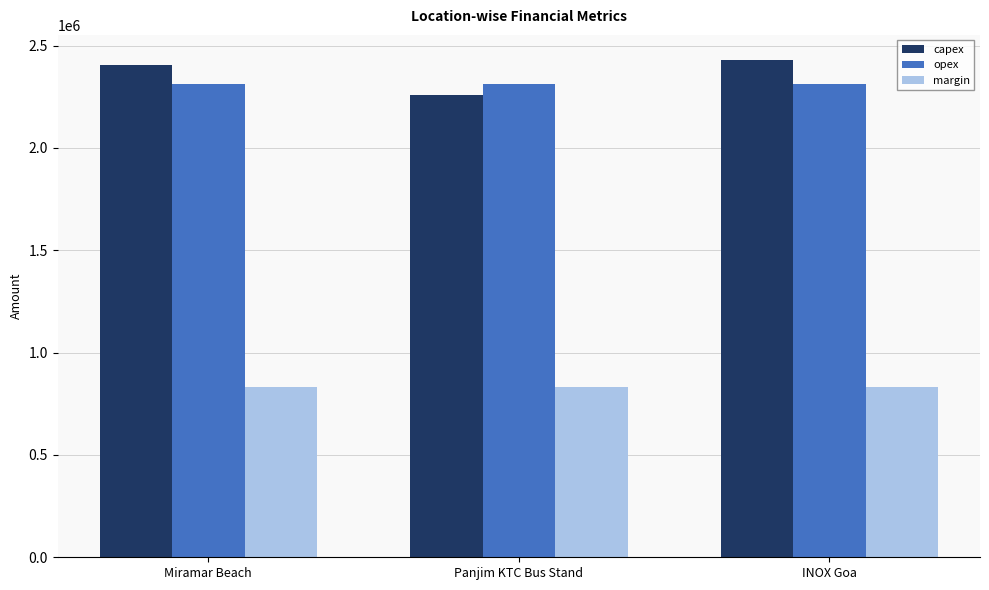

Rank the series by their maximum value, from lowest to highest.

margin, opex, capex